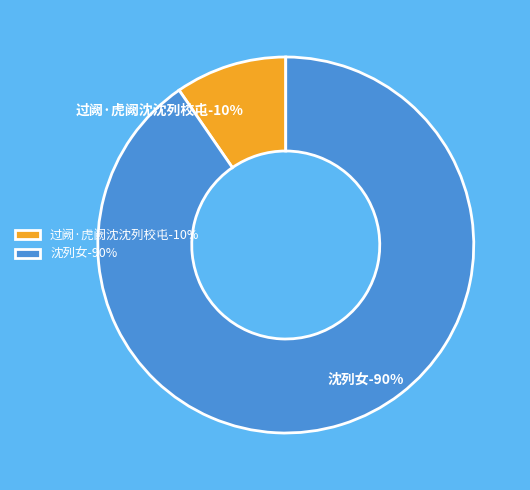

Which has a higher value, 沈列女 or 过阙·虎阙沈沈列校屯?

沈列女